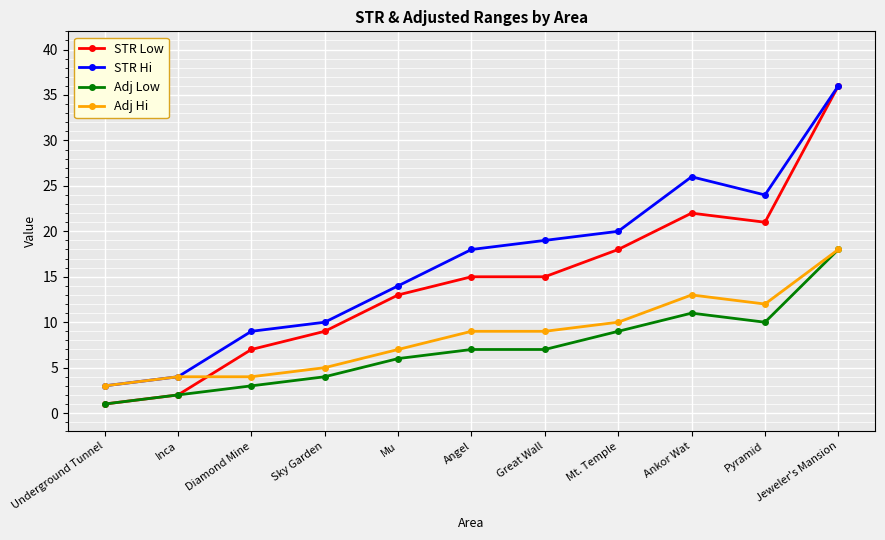

How many lines are shown in the chart?

4